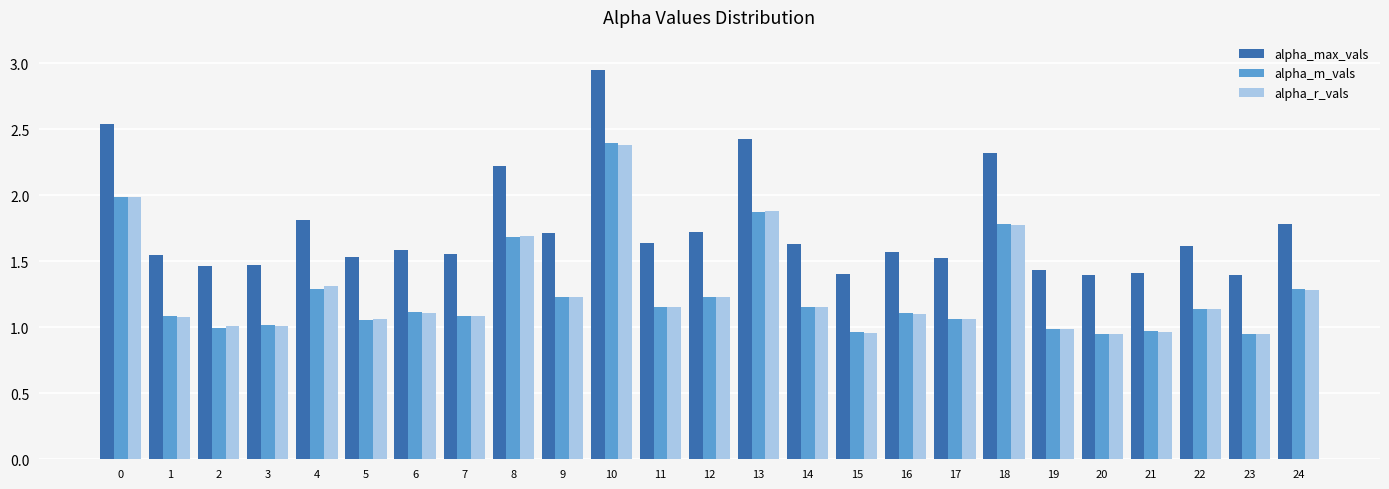

How many groups of bars are there?

25